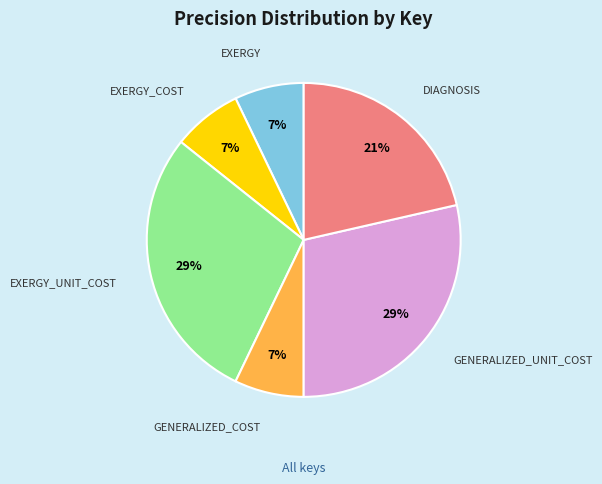

True or false: GENERALIZED_UNIT_COST accounts for 15% of the total.

False